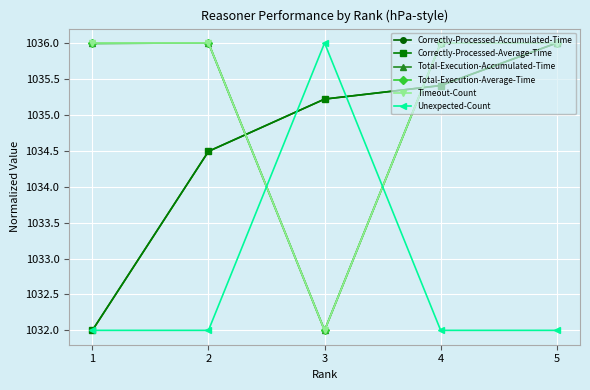

How many Timeout-Count values are between 1036 and 1037?

4